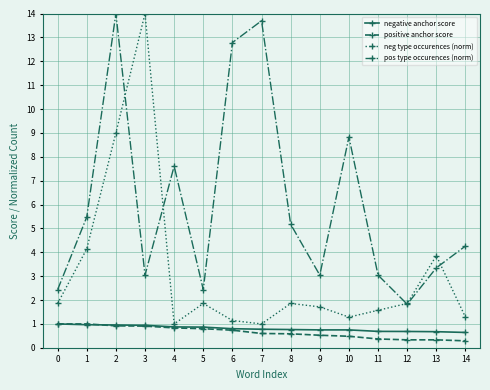

At which label does pos type occurences (norm) reach its minimum?

12